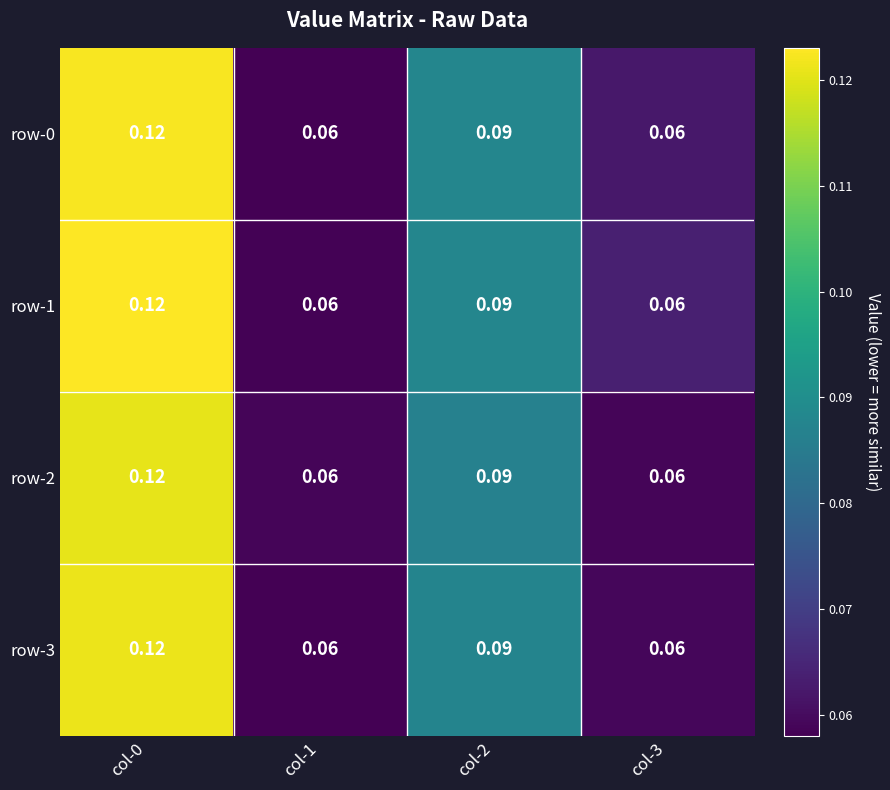

At how many categories does at least one series exceed 0?

4